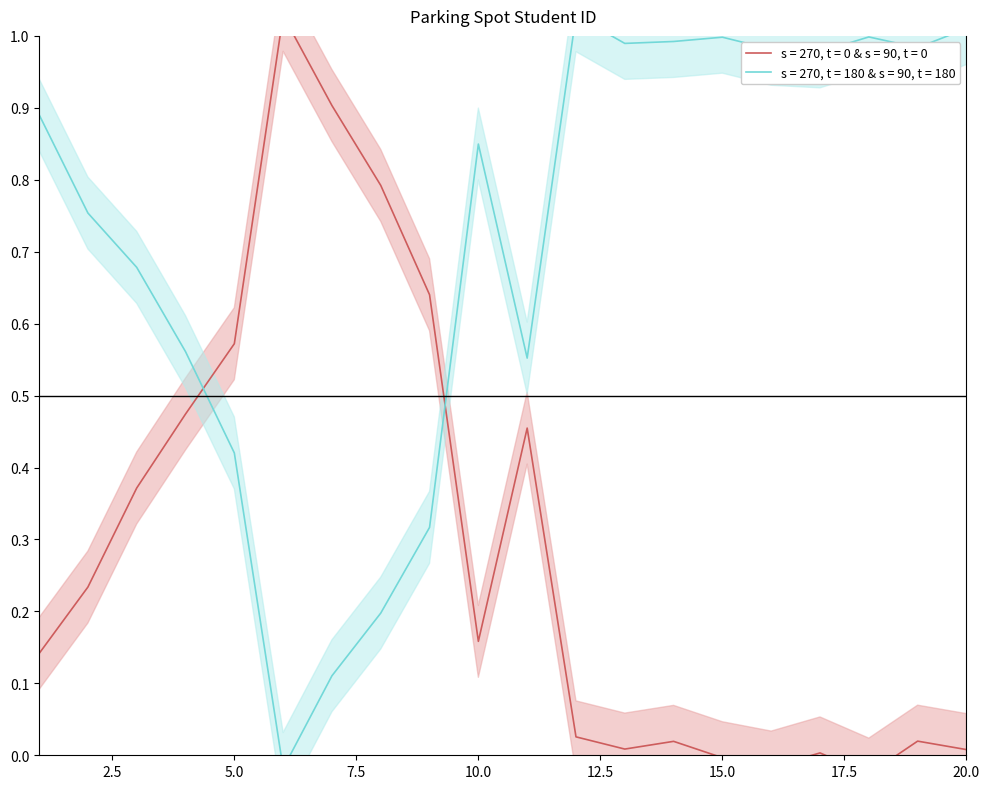

What is the difference between the maximum and minimum values?

1.1